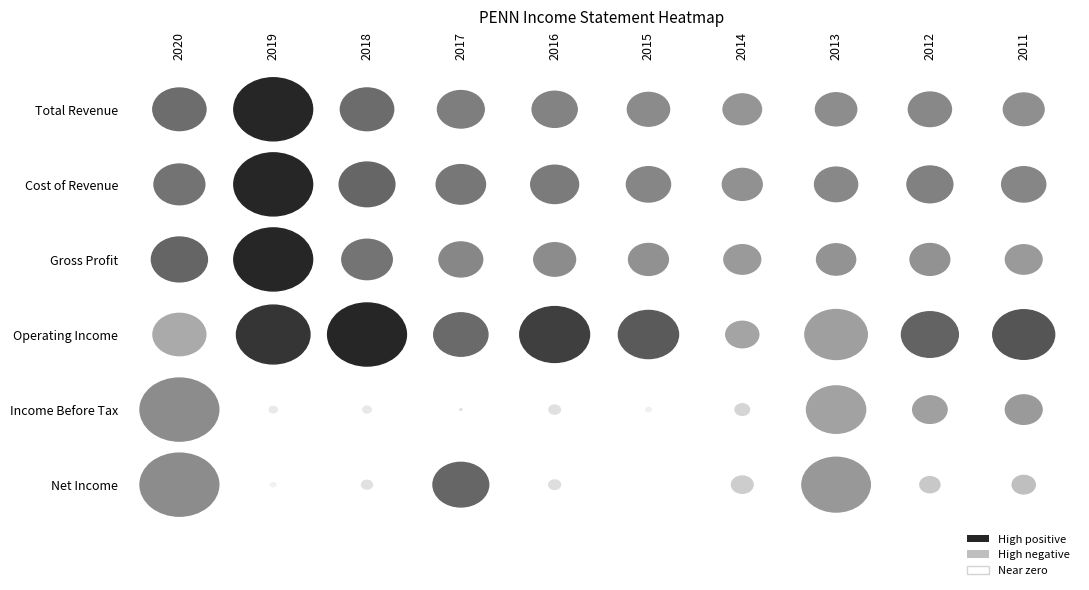

Which has a higher value, 2018 or 2019?

2019